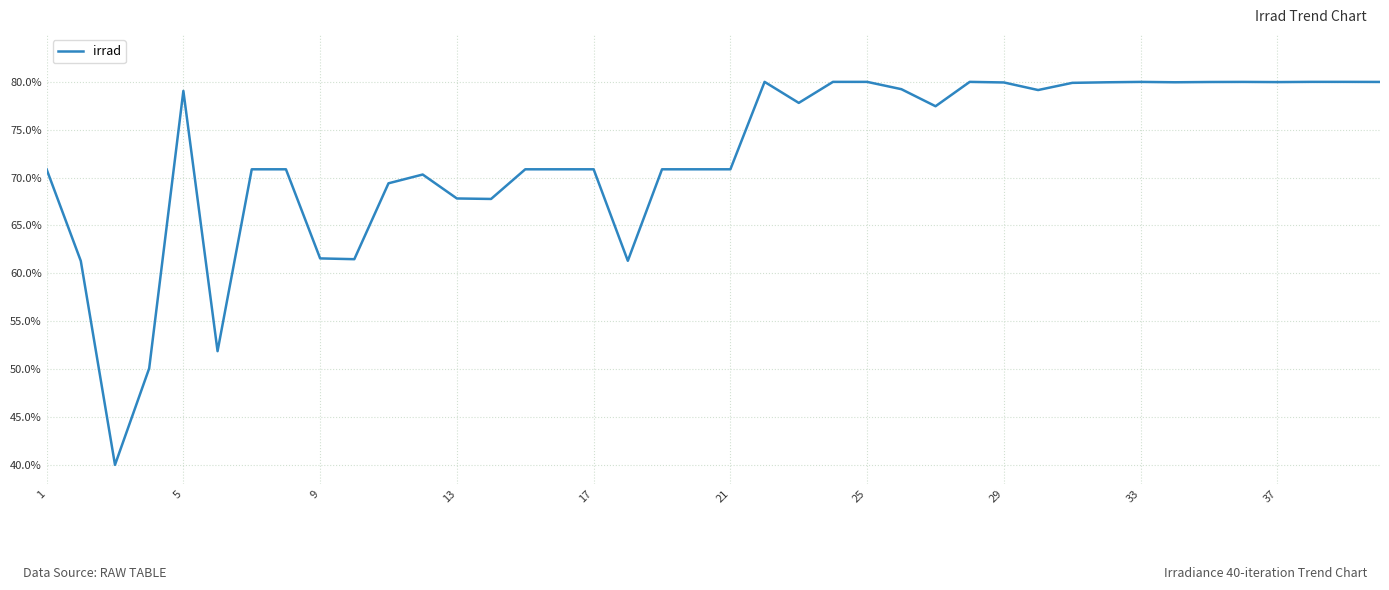

What is the maximum value shown in the chart?

80.0